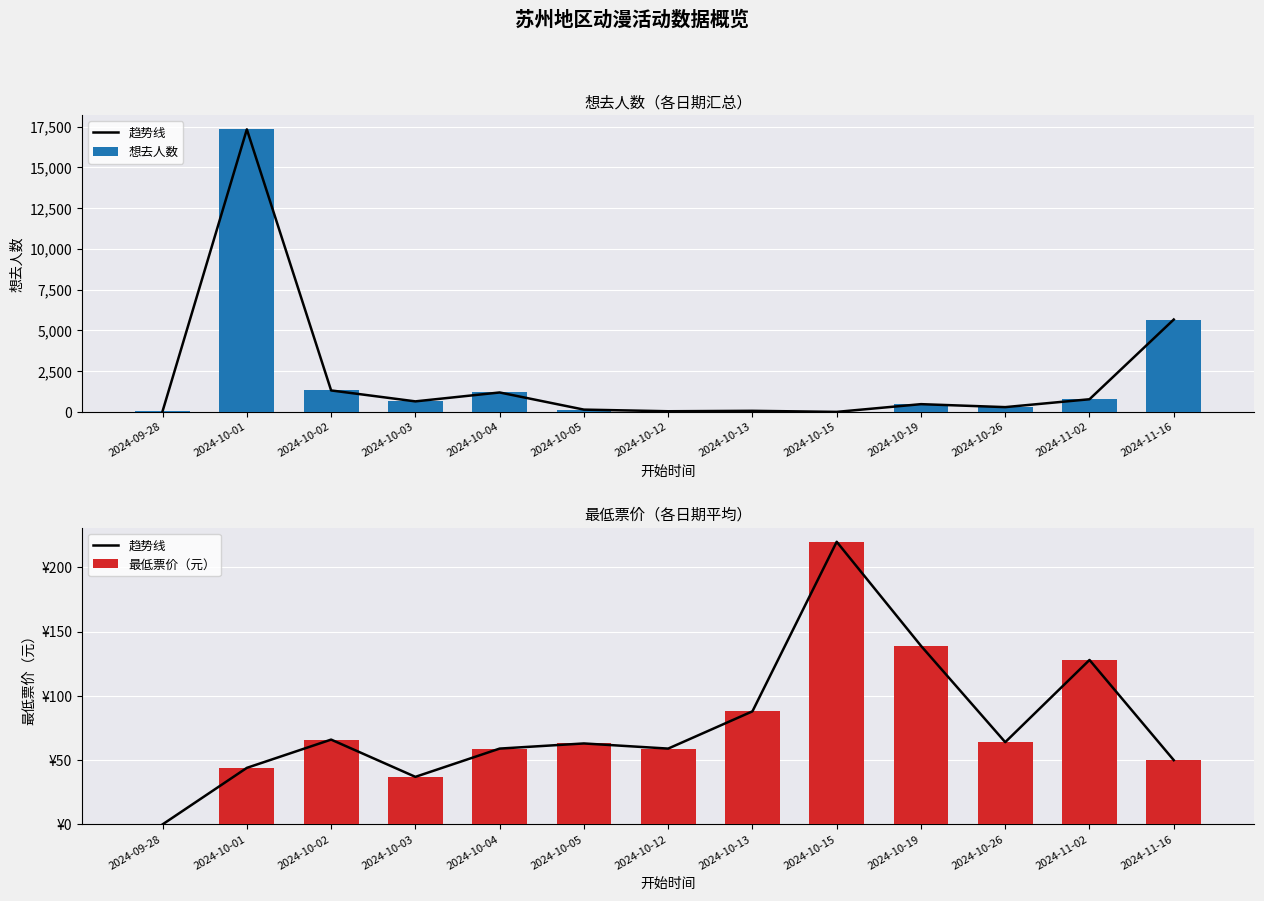

What is the label of the 11th bar from the right?

2024-10-02